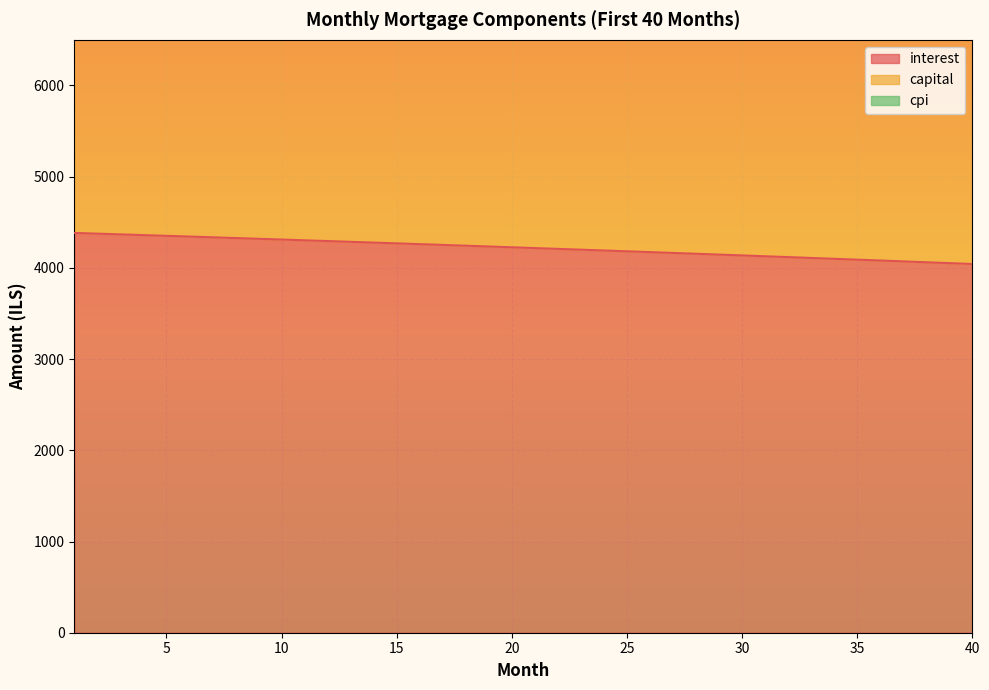

What is the highest value of the interest series?

4383.0